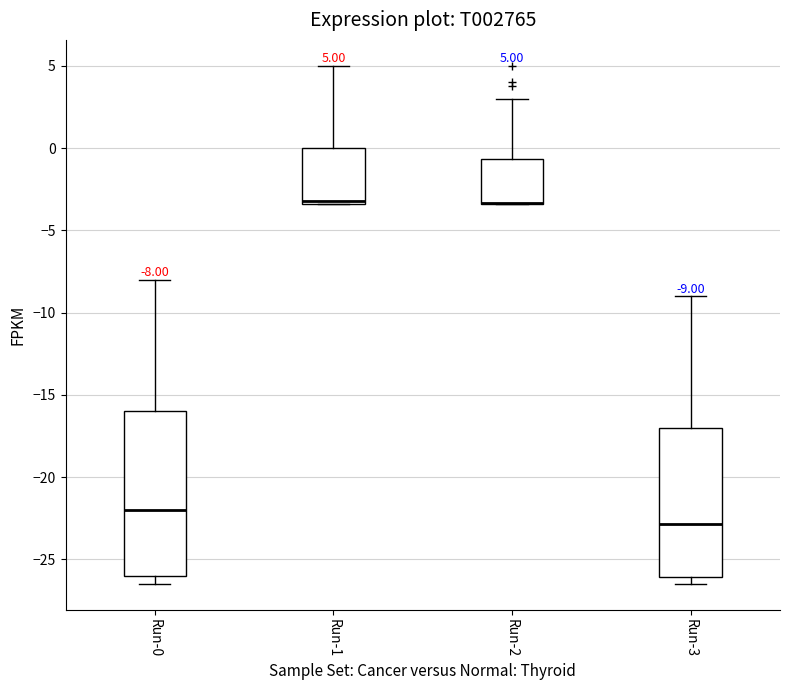

Comparing the boxes themselves (not the whiskers), which one is the tallest?

Run-0